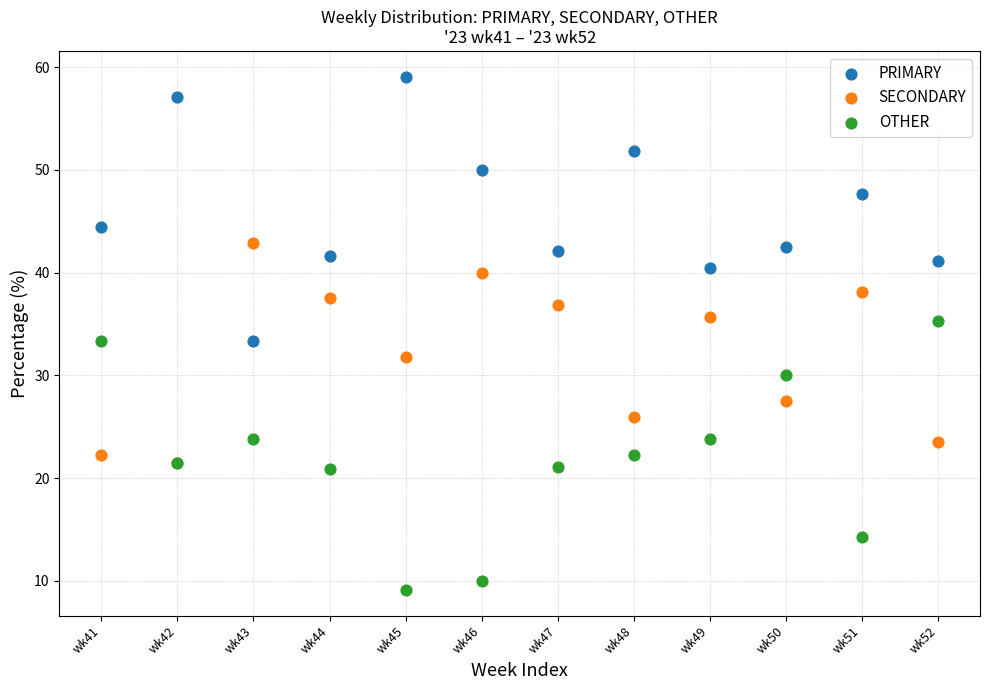

What are all the series names shown in the legend?

PRIMARY, SECONDARY, OTHER